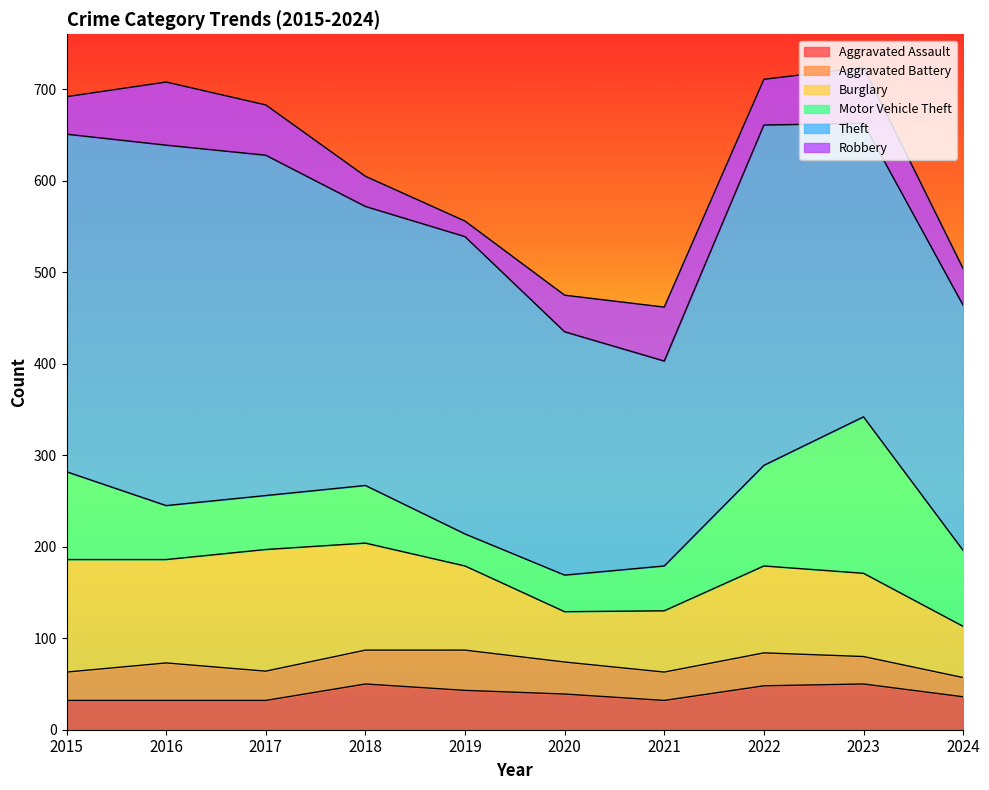

True or false: Aggravated Assault has more than 0 interior local peaks.

True